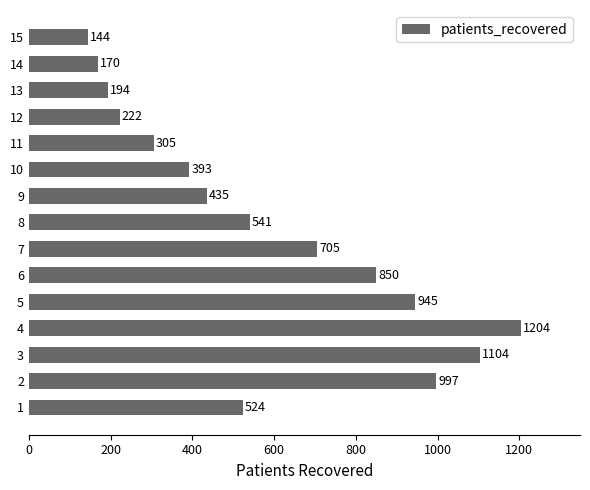

How many categories are shown in the chart?

15